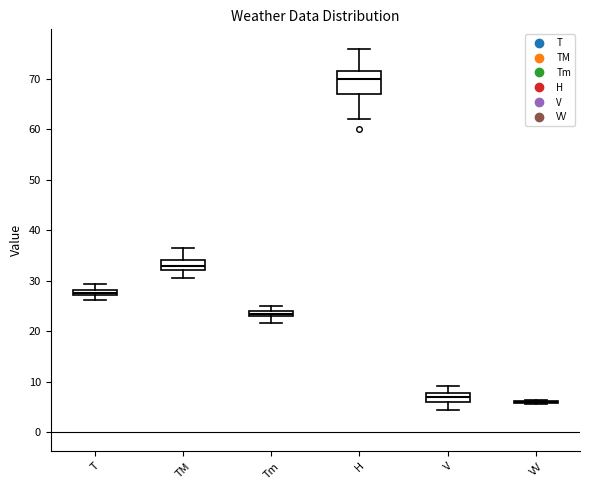

Where does the lower whisker of the box for H end on the y-axis? The values are not printed on the chart, so give them approximately, as read against the axis.

62